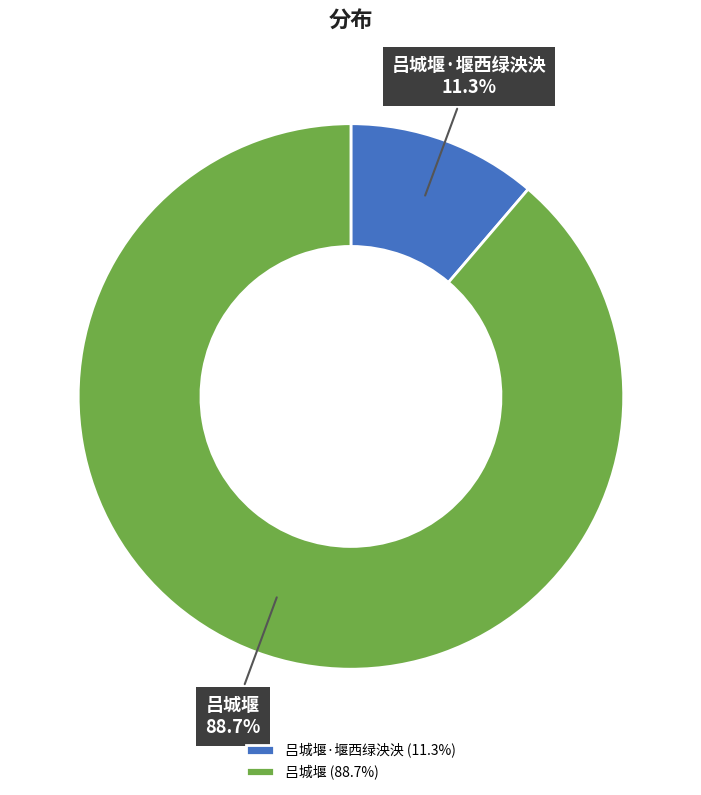

How many segments does this pie chart have?

2